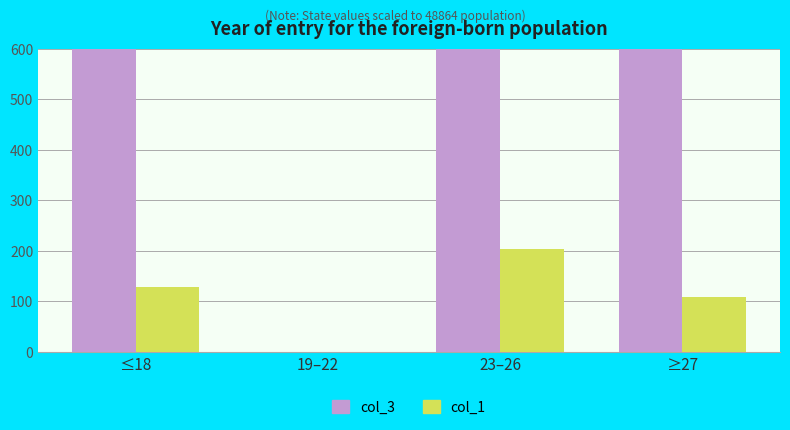

What is the sum of all col_1 values?

438